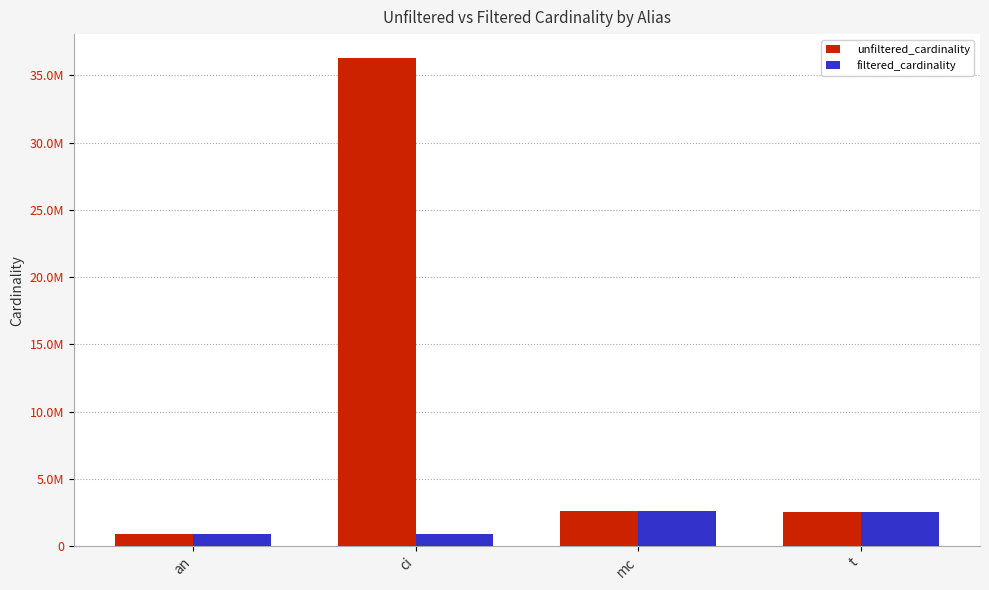

At which label does unfiltered_cardinality reach its peak?

ci